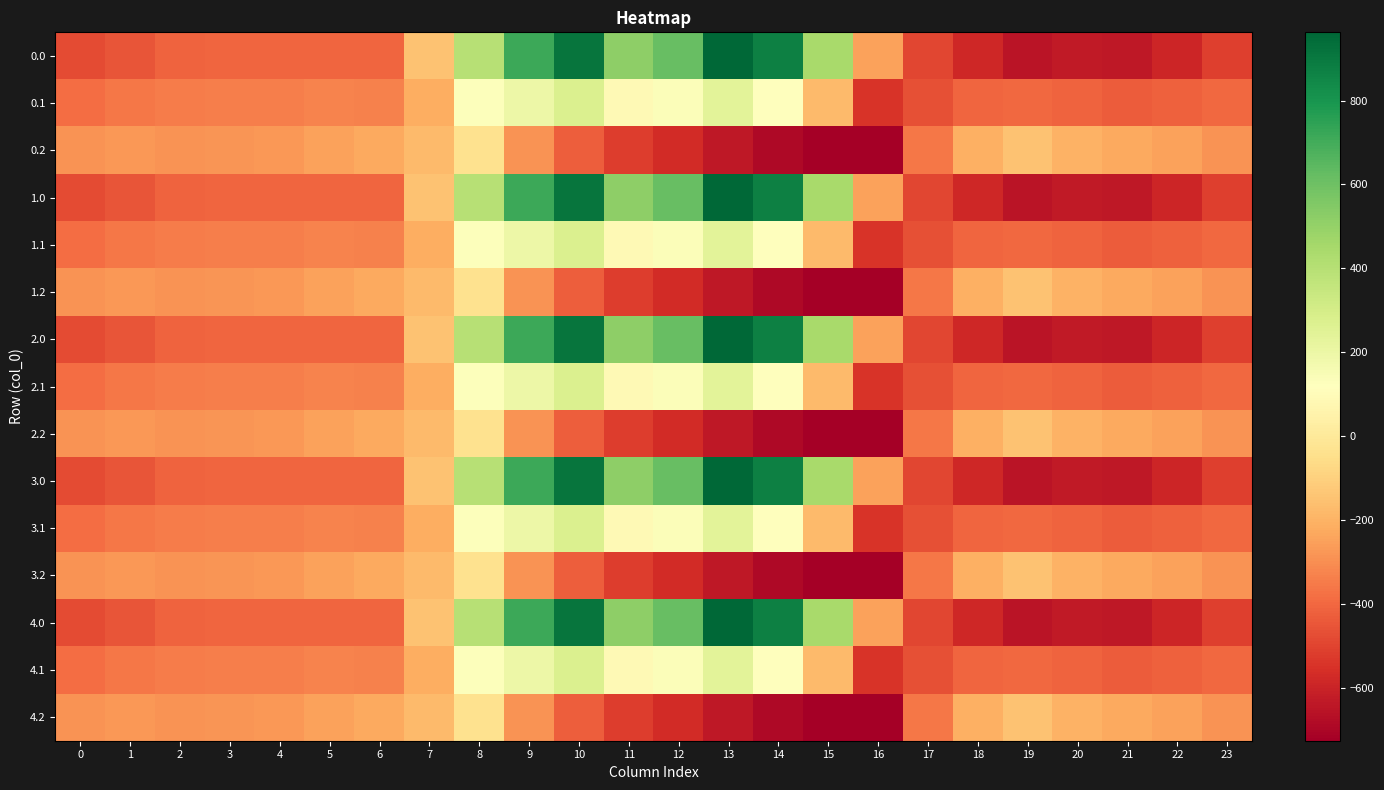

Reading left to right, what are all the values shown in this chart?

0.0: 0=-482.0	1=-449.5	2=-410.3	3=-404.4	4=-404.9	5=-403.8	6=-408.0	7=-150.1	8=395.3	9=716.9	10=916.2	11=516.0	12=619.4	13=962.7	14=870.3	15=443.0	16=-250.9	17=-494.8	18=-586.7	19=-649.2	20=-629.9	21=-638.4	22=-592.3	23=-511.3
0.1: 0=-384.6	1=-361.1	2=-347.9	3=-342.7	4=-339.6	5=-325.7	6=-332.2	7=-217.1	8=125.2	9=191.1	10=274.1	11=87.0	12=134.6	13=241.5	14=113.7	15=-173.1	16=-547.3	17=-466.6	18=-405.4	19=-400.2	20=-414.5	21=-432.4	22=-419.9	23=-399.4
0.2: 0=-287.1	1=-272.7	2=-285.5	3=-281.0	4=-274.4	5=-245.0	6=-228.8	7=-176.6	8=-35.3	9=-288.5	10=-423.5	11=-520.6	12=-571.2	13=-640.4	14=-687.4	15=-725.8	16=-726.6	17=-362.4	18=-210.0	19=-151.0	20=-199.2	21=-226.4	22=-247.4	23=-287.5
1.0: 0=-482.0	1=-449.5	2=-410.3	3=-404.4	4=-404.9	5=-403.8	6=-408.0	7=-150.1	8=395.3	9=716.9	10=916.2	11=516.0	12=619.4	13=962.7	14=870.3	15=443.0	16=-250.9	17=-494.8	18=-586.7	19=-649.2	20=-629.9	21=-638.4	22=-592.3	23=-511.3
1.1: 0=-384.6	1=-361.1	2=-347.9	3=-342.7	4=-339.6	5=-325.7	6=-332.2	7=-217.1	8=125.2	9=191.1	10=274.1	11=87.0	12=134.6	13=241.5	14=113.7	15=-173.1	16=-547.3	17=-466.6	18=-405.4	19=-400.2	20=-414.5	21=-432.4	22=-419.9	23=-399.4
1.2: 0=-287.1	1=-272.7	2=-285.5	3=-281.0	4=-274.4	5=-245.0	6=-228.8	7=-176.6	8=-35.3	9=-288.5	10=-423.5	11=-520.6	12=-571.2	13=-640.4	14=-687.4	15=-725.8	16=-726.6	17=-362.4	18=-210.0	19=-151.0	20=-199.2	21=-226.4	22=-247.4	23=-287.5
2.0: 0=-482.0	1=-449.5	2=-410.3	3=-404.4	4=-404.9	5=-403.8	6=-408.0	7=-150.1	8=395.3	9=716.9	10=916.2	11=516.0	12=619.4	13=962.7	14=870.3	15=443.0	16=-250.9	17=-494.8	18=-586.7	19=-649.2	20=-629.9	21=-638.4	22=-592.3	23=-511.3
2.1: 0=-384.6	1=-361.1	2=-347.9	3=-342.7	4=-339.6	5=-325.7	6=-332.2	7=-217.1	8=125.2	9=191.1	10=274.1	11=87.0	12=134.6	13=241.5	14=113.7	15=-173.1	16=-547.3	17=-466.6	18=-405.4	19=-400.2	20=-414.5	21=-432.4	22=-419.9	23=-399.4
2.2: 0=-287.1	1=-272.7	2=-285.5	3=-281.0	4=-274.4	5=-245.0	6=-228.8	7=-176.6	8=-35.3	9=-288.5	10=-423.5	11=-520.6	12=-571.2	13=-640.4	14=-687.4	15=-725.8	16=-726.6	17=-362.4	18=-210.0	19=-151.0	20=-199.2	21=-226.4	22=-247.4	23=-287.5
3.0: 0=-482.0	1=-449.5	2=-410.3	3=-404.4	4=-404.9	5=-403.8	6=-408.0	7=-150.1	8=395.3	9=716.9	10=916.2	11=516.0	12=619.4	13=962.7	14=870.3	15=443.0	16=-250.9	17=-494.8	18=-586.7	19=-649.2	20=-629.9	21=-638.4	22=-592.3	23=-511.3
3.1: 0=-384.6	1=-361.1	2=-347.9	3=-342.7	4=-339.6	5=-325.7	6=-332.2	7=-217.1	8=125.2	9=191.1	10=274.1	11=87.0	12=134.6	13=241.5	14=113.7	15=-173.1	16=-547.3	17=-466.6	18=-405.4	19=-400.2	20=-414.5	21=-432.4	22=-419.9	23=-399.4
3.2: 0=-287.1	1=-272.7	2=-285.5	3=-281.0	4=-274.4	5=-245.0	6=-228.8	7=-176.6	8=-35.3	9=-288.5	10=-423.5	11=-520.6	12=-571.2	13=-640.4	14=-687.4	15=-725.8	16=-726.6	17=-362.4	18=-210.0	19=-151.0	20=-199.2	21=-226.4	22=-247.4	23=-287.5
4.0: 0=-482.0	1=-449.5	2=-410.3	3=-404.4	4=-404.9	5=-403.8	6=-408.0	7=-150.1	8=395.3	9=716.9	10=916.2	11=516.0	12=619.4	13=962.7	14=870.3	15=443.0	16=-250.9	17=-494.8	18=-586.7	19=-649.2	20=-629.9	21=-638.4	22=-592.3	23=-511.3
4.1: 0=-384.6	1=-361.1	2=-347.9	3=-342.7	4=-339.6	5=-325.7	6=-332.2	7=-217.1	8=125.2	9=191.1	10=274.1	11=87.0	12=134.6	13=241.5	14=113.7	15=-173.1	16=-547.3	17=-466.6	18=-405.4	19=-400.2	20=-414.5	21=-432.4	22=-419.9	23=-399.4
4.2: 0=-287.1	1=-272.7	2=-285.5	3=-281.0	4=-274.4	5=-245.0	6=-228.8	7=-176.6	8=-35.3	9=-288.5	10=-423.5	11=-520.6	12=-571.2	13=-640.4	14=-687.4	15=-725.8	16=-726.6	17=-362.4	18=-210.0	19=-151.0	20=-199.2	21=-226.4	22=-247.4	23=-287.5